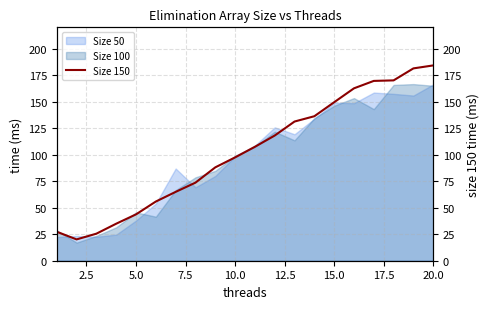

How many points are lower than both their immediate neighbors (excluding endpoints)?

1